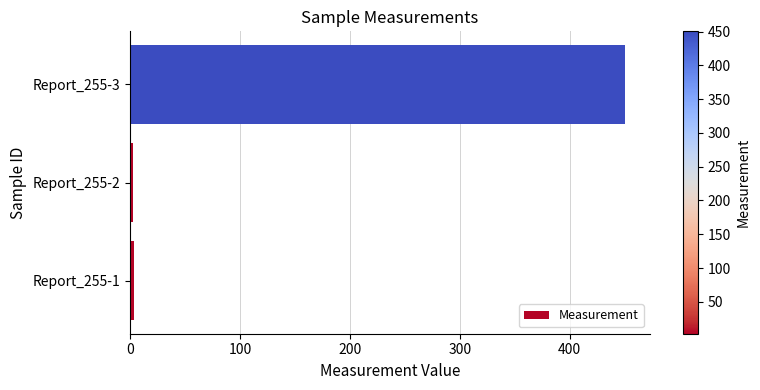

What is the maximum value shown in the chart?

450.5